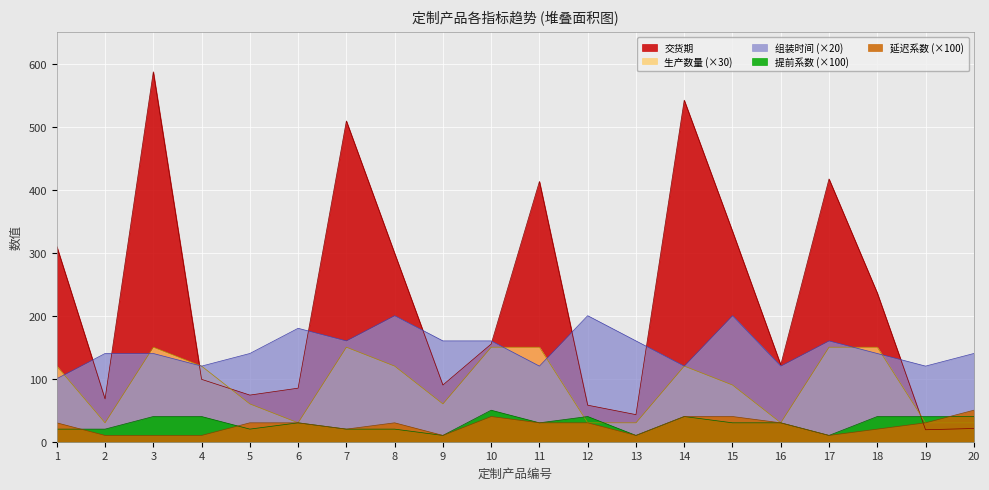

What are all the series names shown in the legend?

交货期, 生产数量 (×30), 组装时间 (×20), 提前系数 (×100), 延迟系数 (×100)